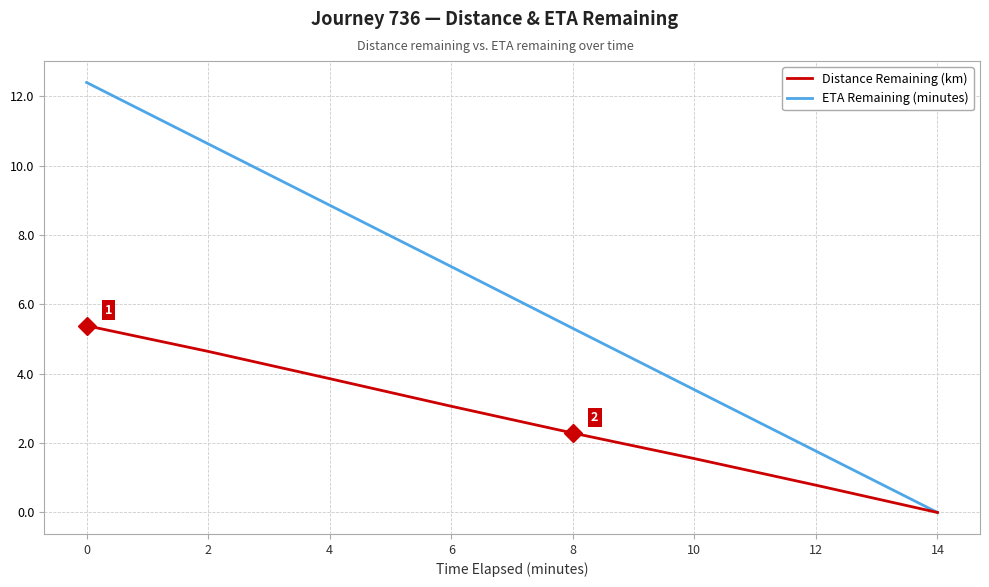

What is the sum of the Distance Remaining (km) values at 14 and 8?

2.3